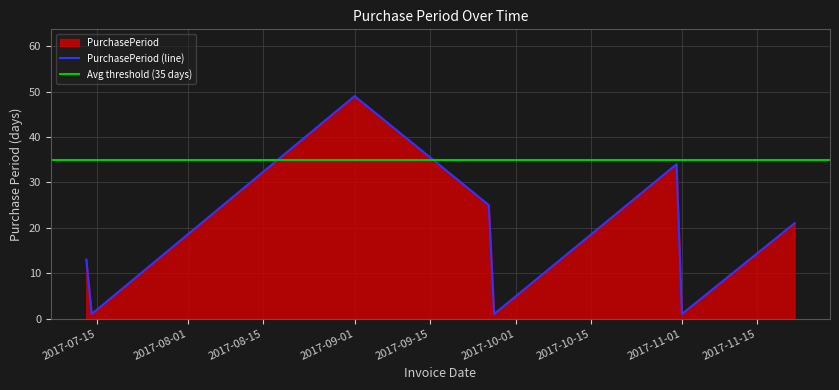

What is the maximum value shown in the chart?

49